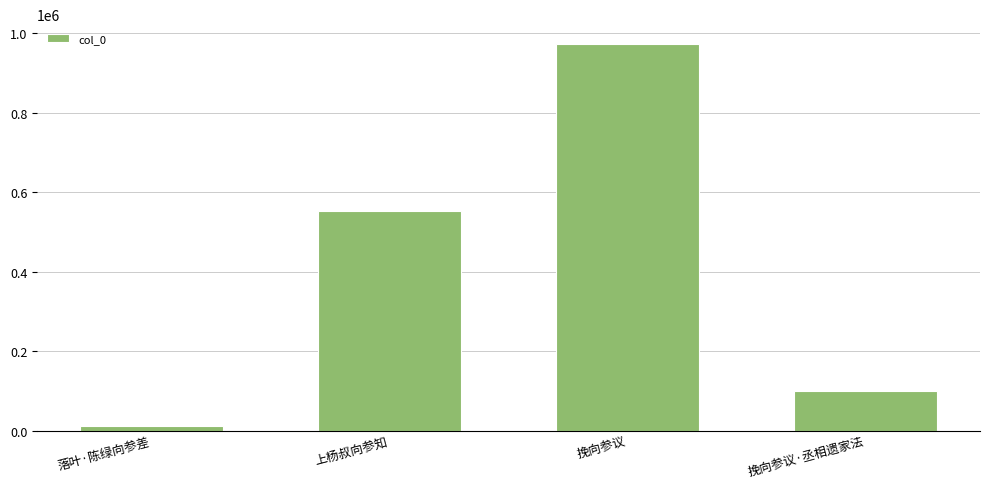

What is the change in value from 落叶·陈绿向参差 to 挽向参议?

+960978